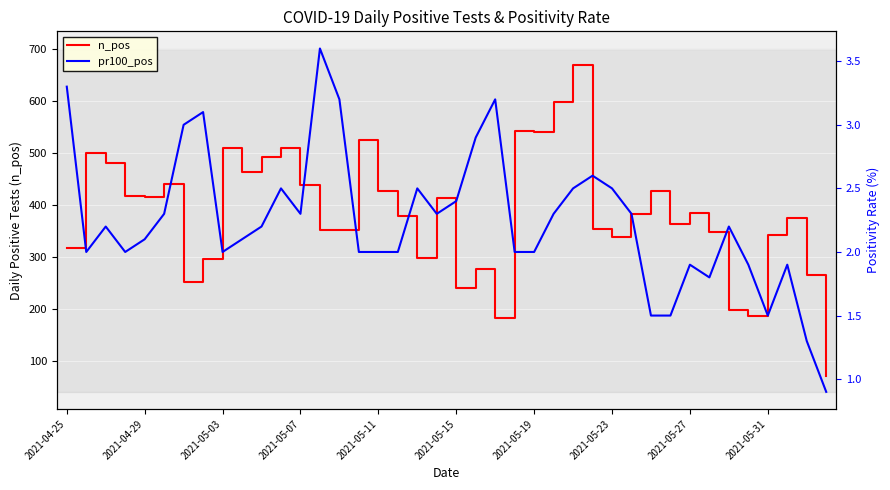

What is the average value of the pr100_pos series?

2.2